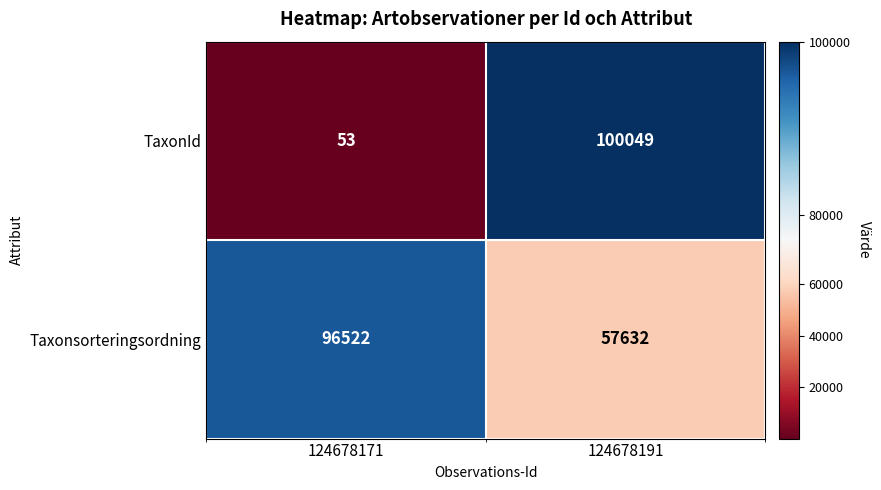

What is the sum of all Taxonsorteringsordning values?

154154